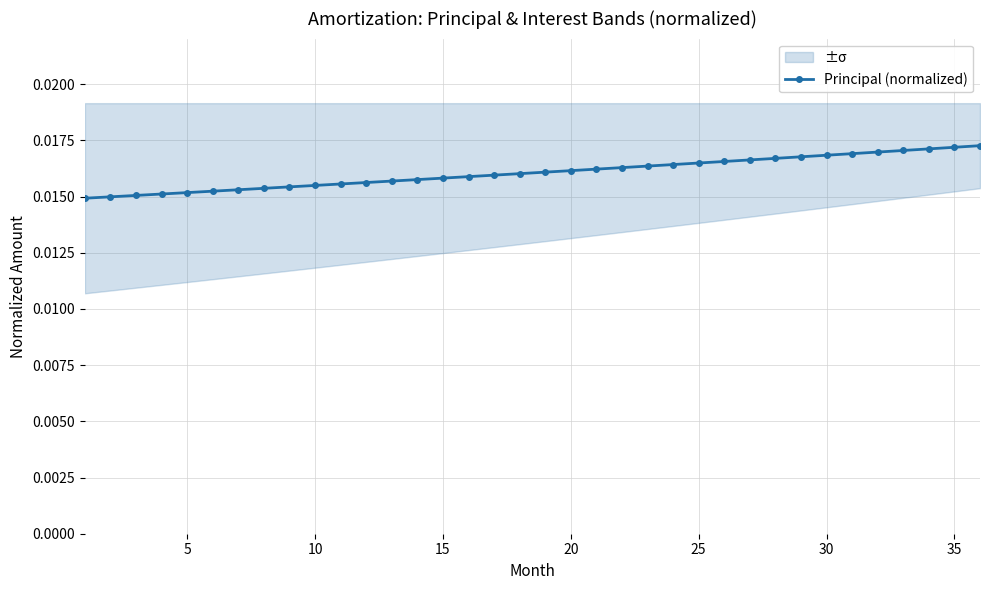

How many lines are shown in the chart?

1